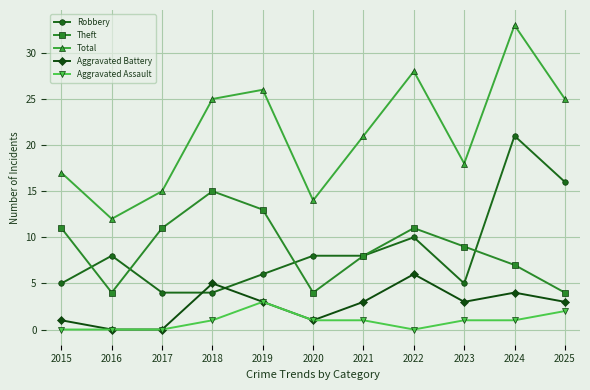

Count the number of data series in this chart.

5